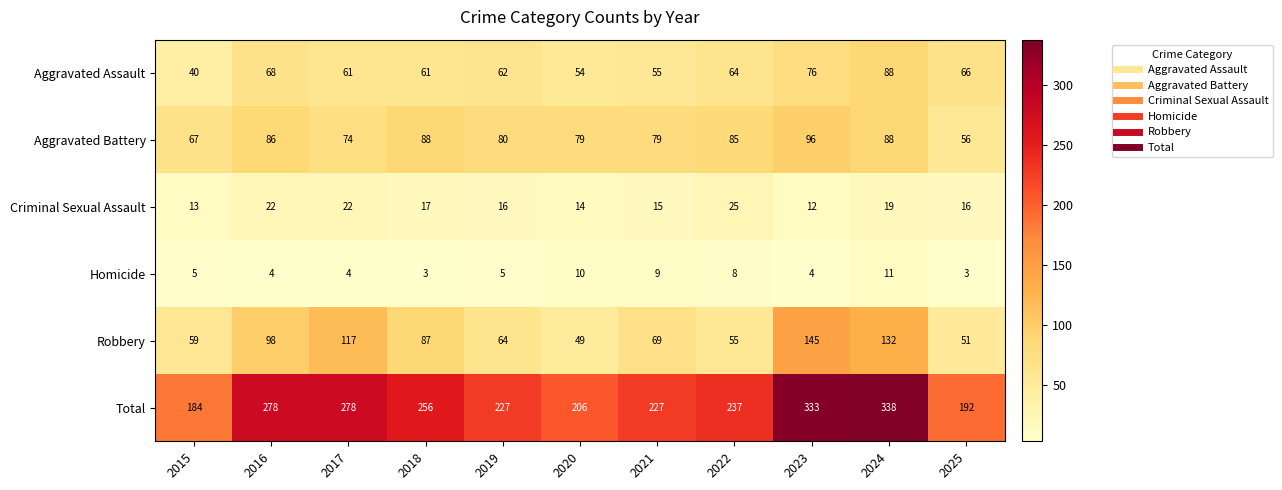

How many data points does each series have?

11